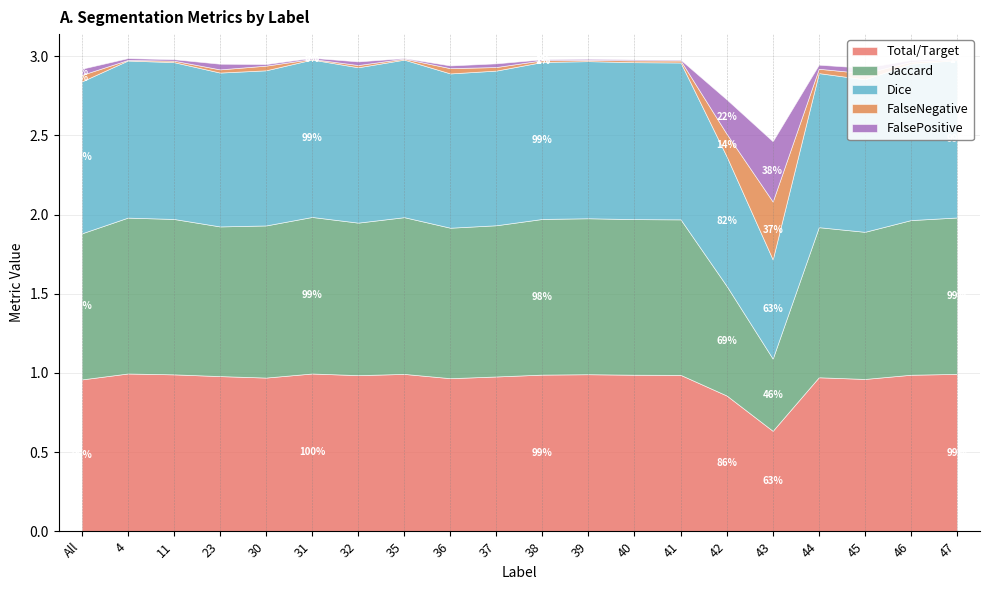

Reading left to right, transcribe all the data shown in this chart.

Total/Target: 1.0	1.0	1.0	1.0	1.0	1.0	1.0	1.0	1.0	1.0	1.0	1.0	1.0	1.0	0.9	0.6	1.0	1.0	1.0	1.0
Jaccard: 0.9	1.0	1.0	0.9	1.0	1.0	1.0	1.0	1.0	1.0	1.0	1.0	1.0	1.0	0.7	0.5	0.9	0.9	1.0	1.0
Dice: 1.0	1.0	1.0	1.0	1.0	1.0	1.0	1.0	1.0	1.0	1.0	1.0	1.0	1.0	0.8	0.6	1.0	1.0	1.0	1.0
FalseNegative: 0.0	0.0	0.0	0.0	0.0	0.0	0.0	0.0	0.0	0.0	0.0	0.0	0.0	0.0	0.1	0.4	0.0	0.0	0.0	0.0
FalsePositive: 0.0	0.0	0.0	0.0	0.0	0.0	0.0	0.0	0.0	0.0	0.0	0.0	0.0	0.0	0.2	0.4	0.0	0.0	0.0	0.0